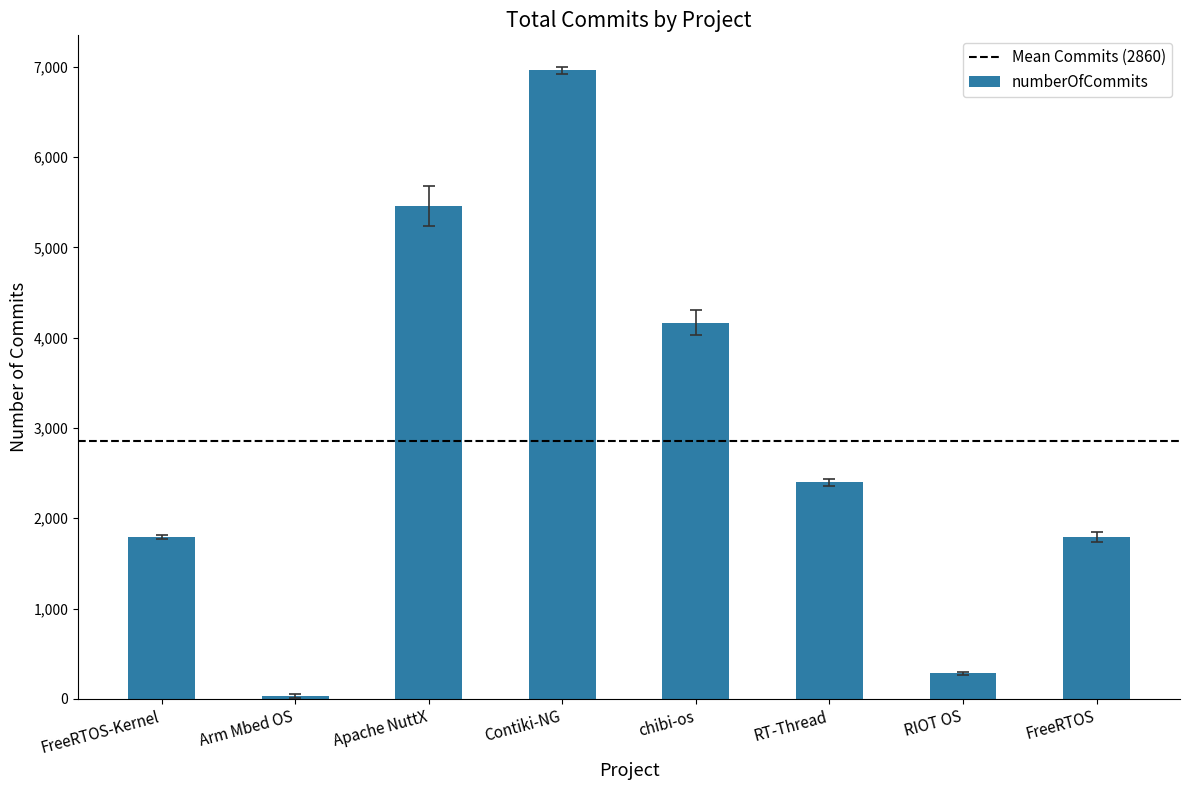

What position from the left is Arm Mbed OS?

2